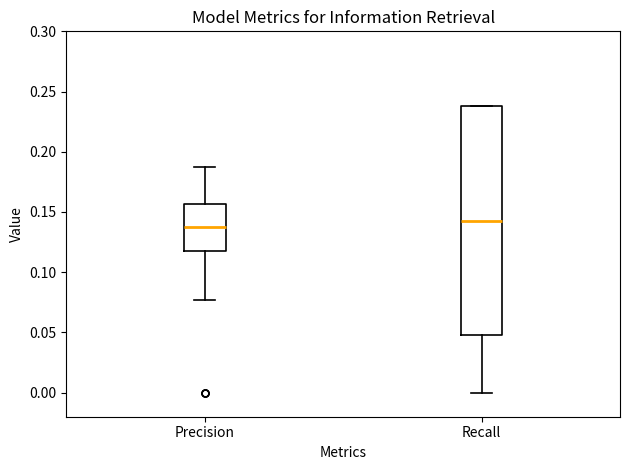

Reading left to right, transcribe this box plot: for each box, give where its median line is, the range the box spans, and where its two whiskers end, as read against the y-axis. The values are not printed on the chart, so give them approximately, as read against the axis.

Precision: median 0.140, box 0.120 to 0.155, whiskers 0.075 to 0.190
Recall: median 0.145, box 0.050 to 0.240, whiskers 0.000 to 0.240